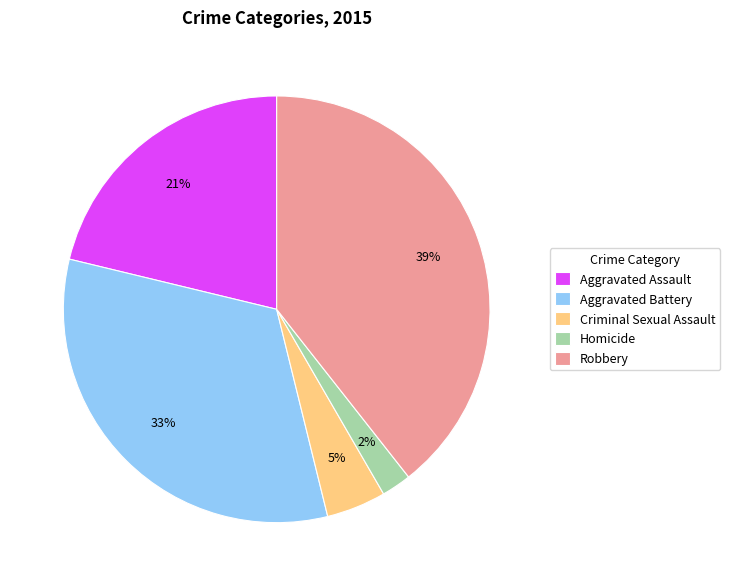

Is there a majority slice in this chart?

No